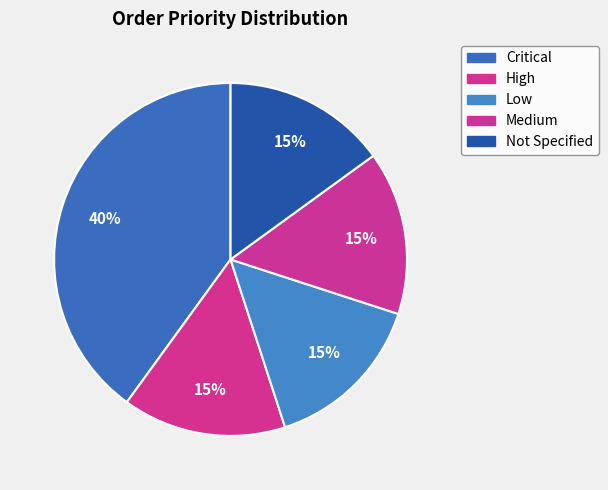

Which category has the biggest portion of the pie?

Critical